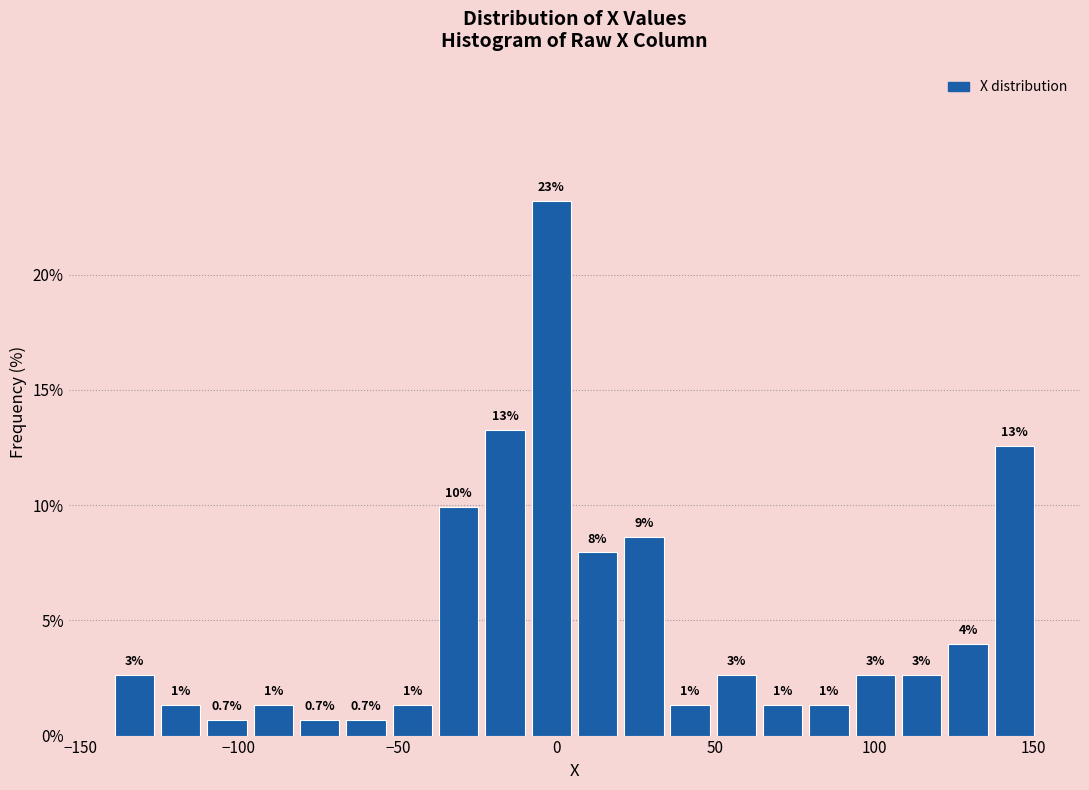

Around what value on the x-axis is the tallest bar? Give the approximate position of its centre, as read against the axis.

0